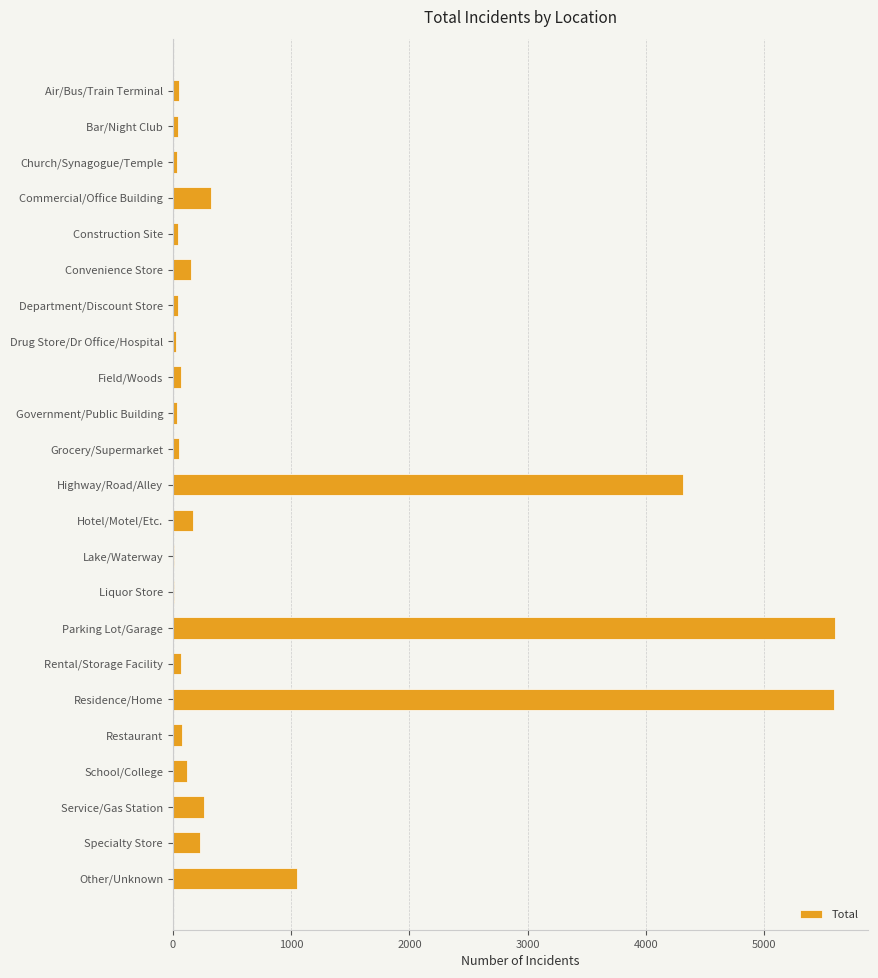

What is the change in value from Parking Lot/Garage to Specialty Store?

-5369